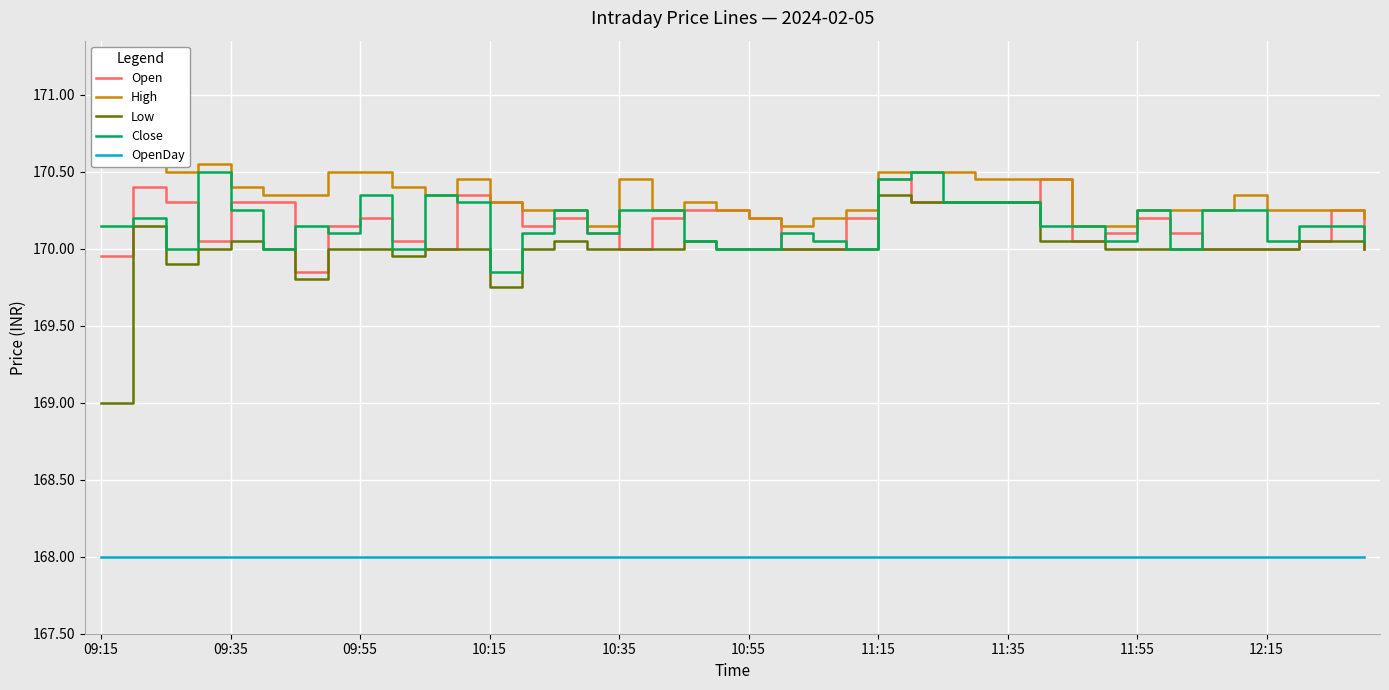

What is the minimum value for OpenDay?

168.0